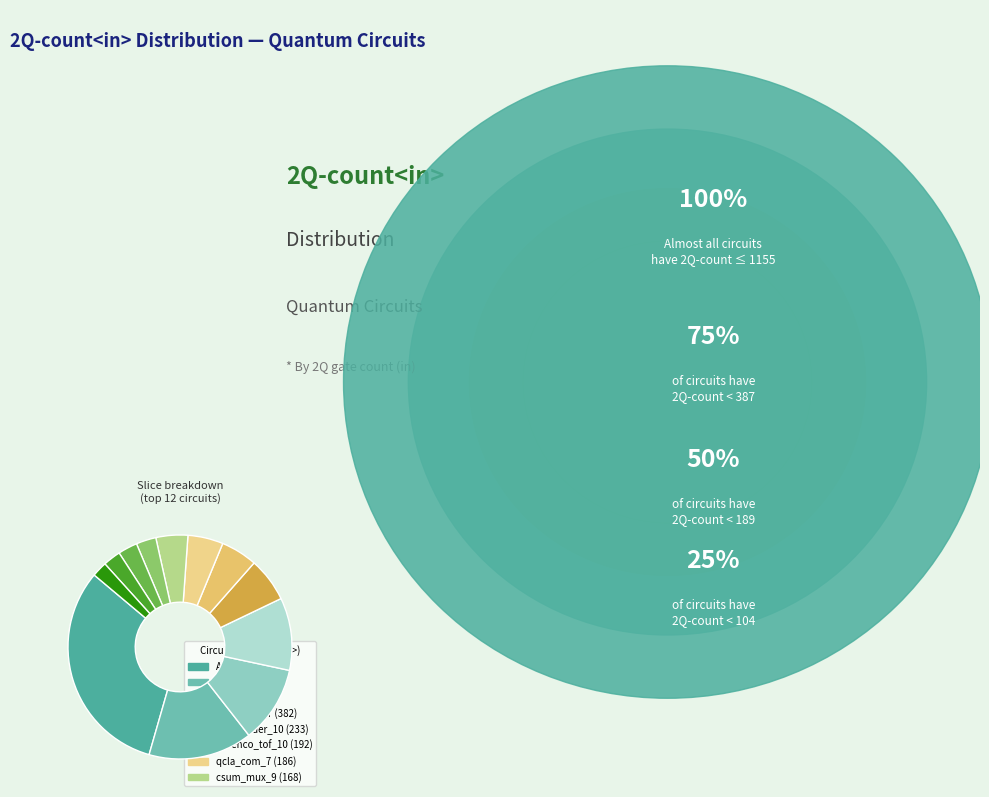

Count the number of slices in the pie.

12